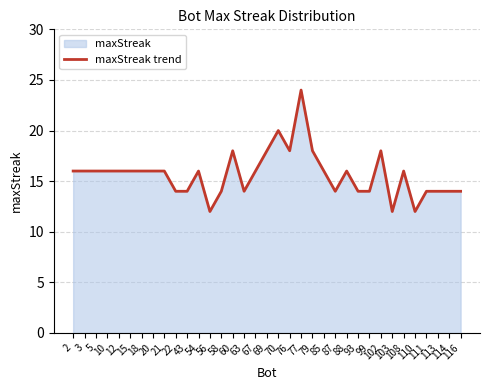

What is the change in value from 21 to 93?

-2